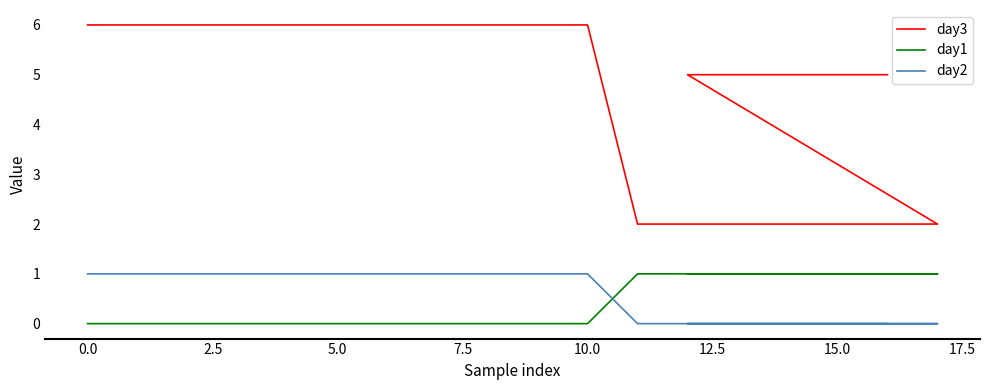

At how many categories does at least one series exceed 5?

11